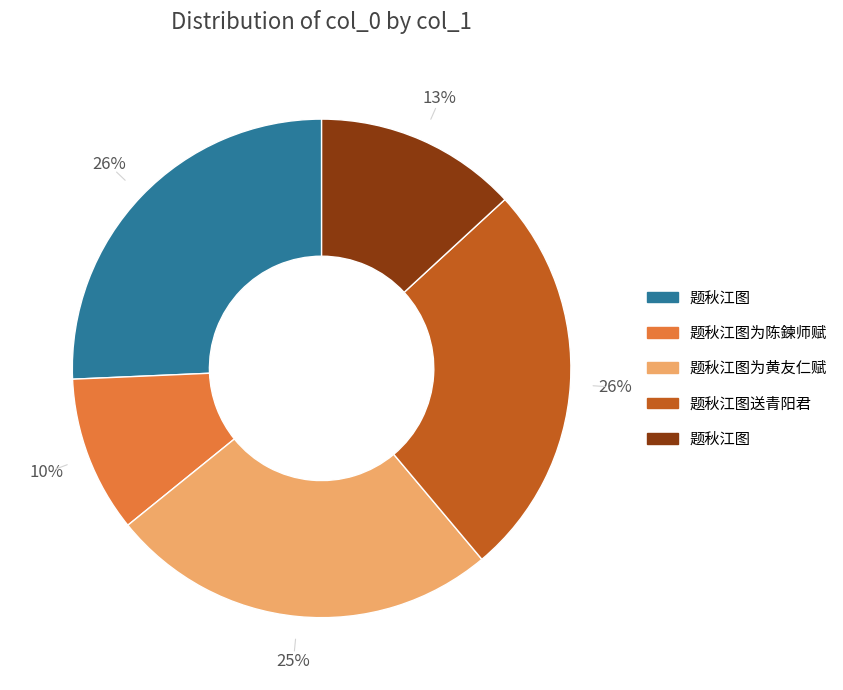

Is there any slice that represents more than half of the pie?

No